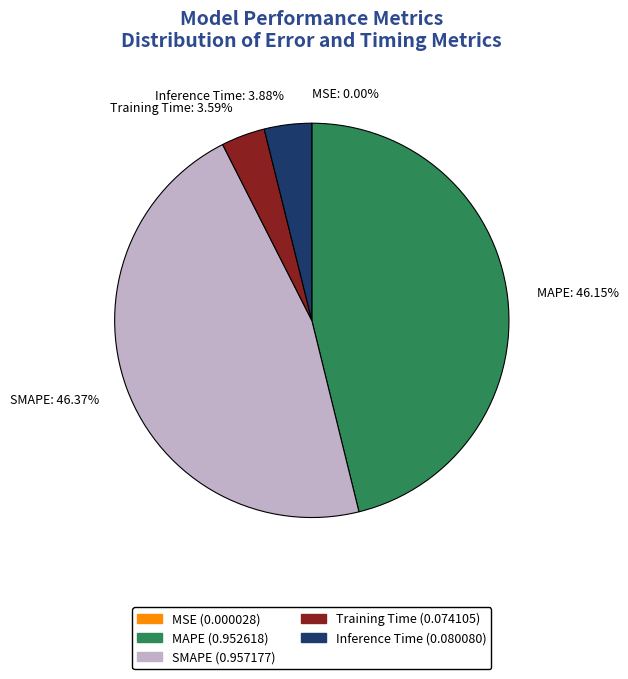

To the nearest percent, what portion does Inference Time represent?

4%